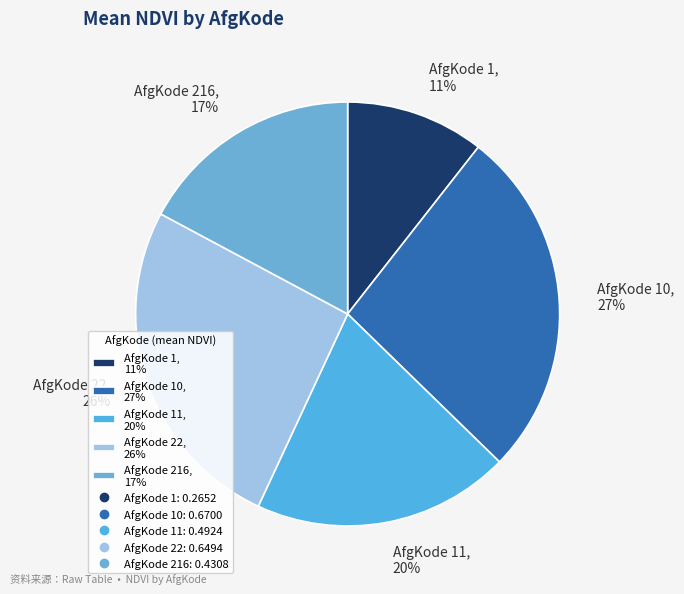

The AfgKode 22, 26% slice represents 38% of the pie. True or false?

False